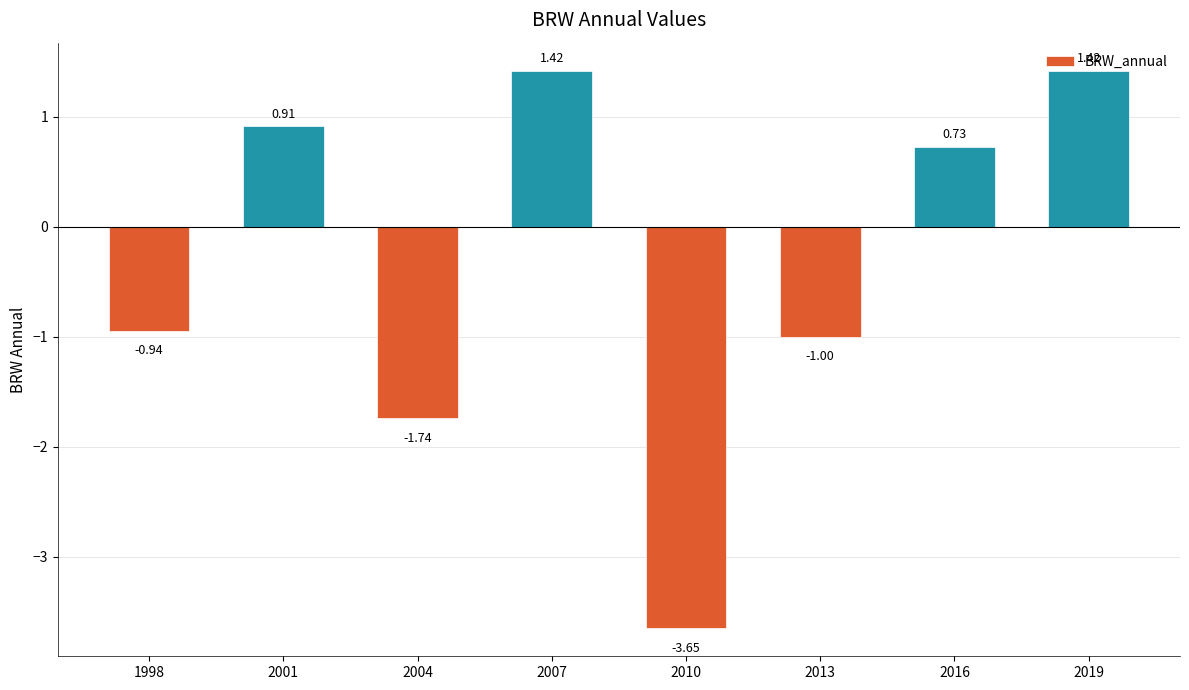

What is the sum of all values?

-2.9